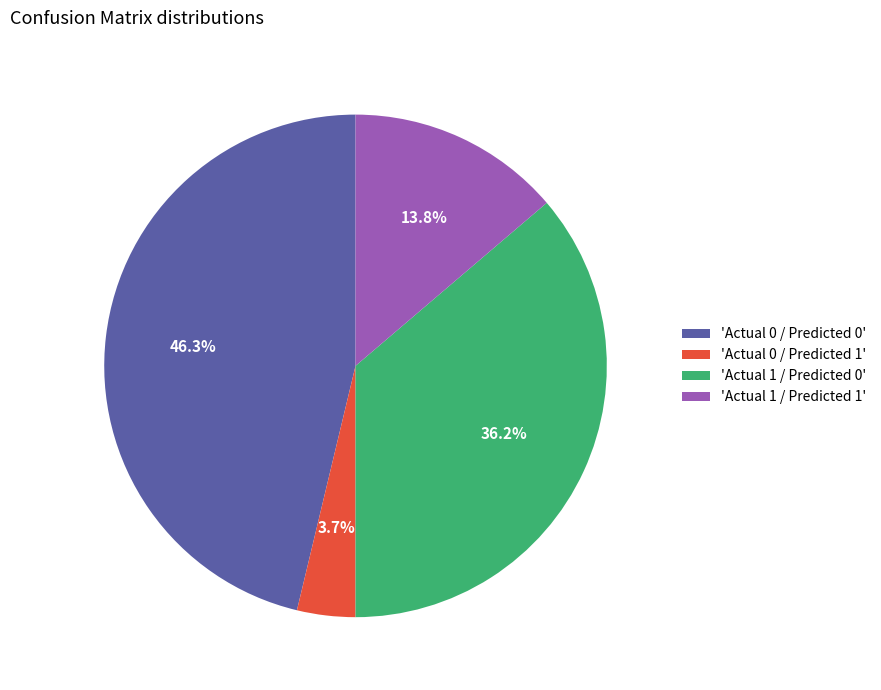

To the nearest percent, what is the difference between the largest and smallest slice percentages?

43%